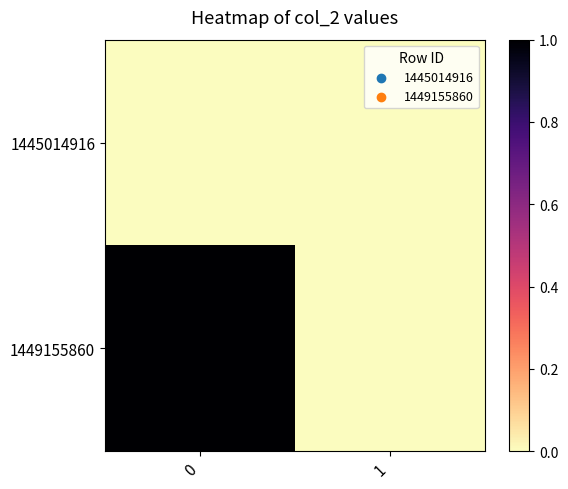

How many data points does each series have?

2